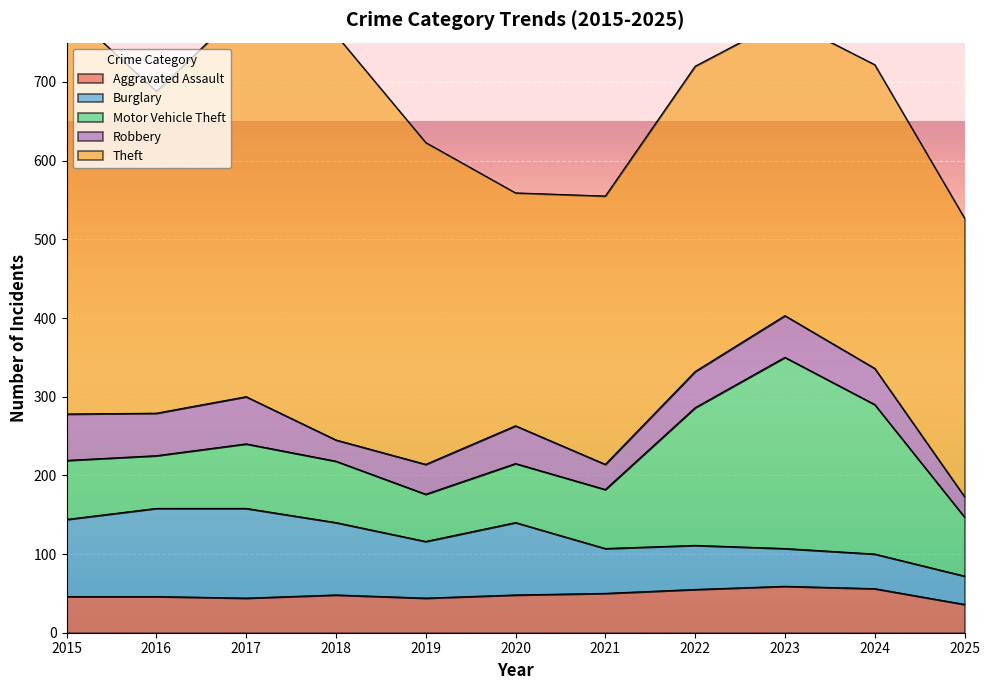

What is the sum of all Aggravated Assault values?

532